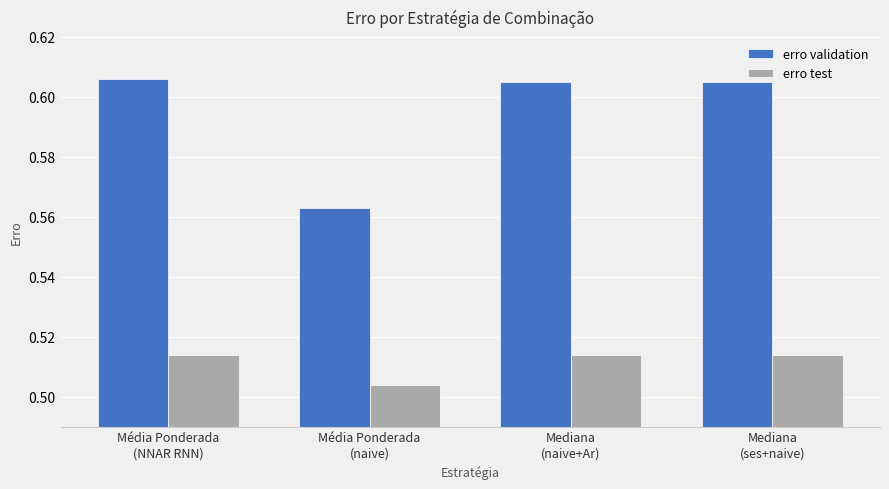

Which series has the largest total across all categories?

erro validation